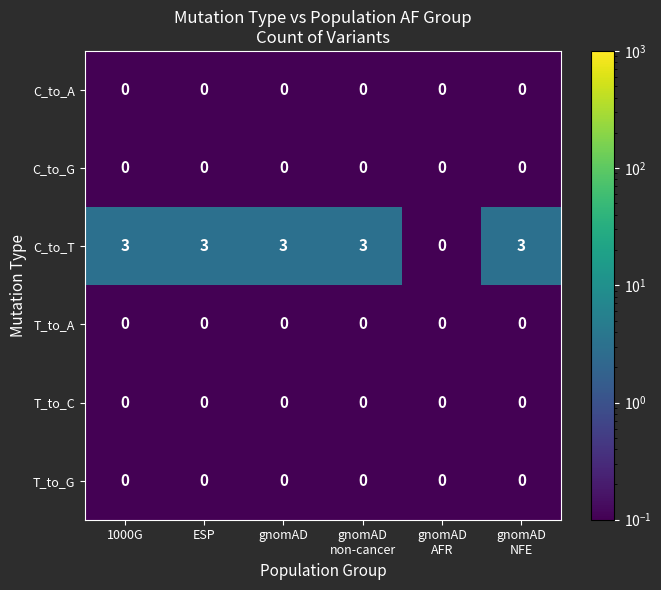

Which series has the largest total across all categories?

C_to_T